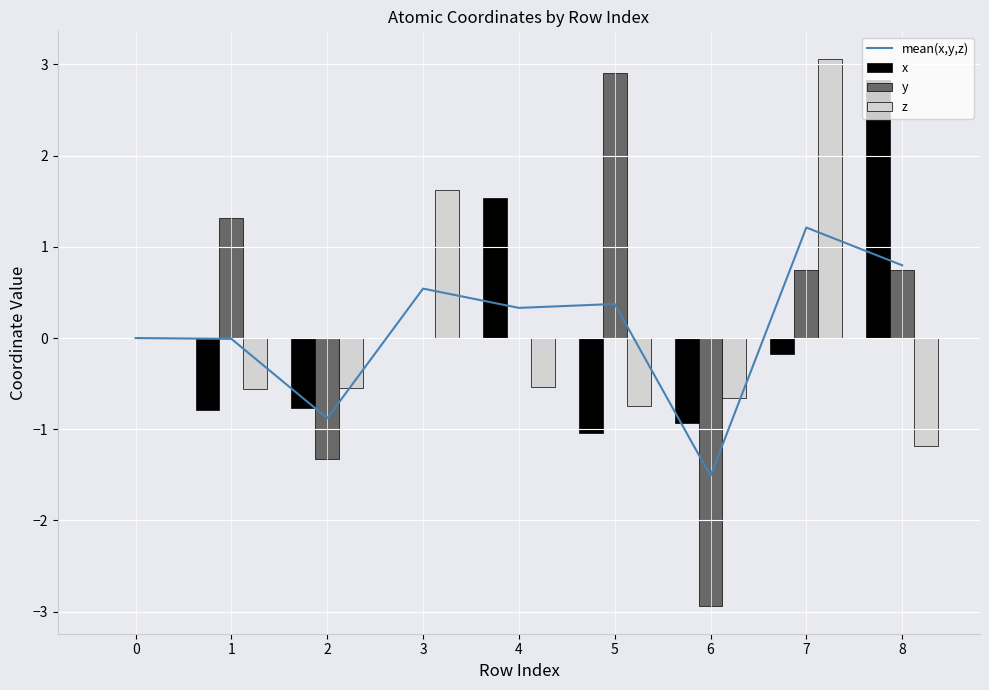

At 6, list the series in order from largest to smallest.

z, x, mean(x,y,z), y